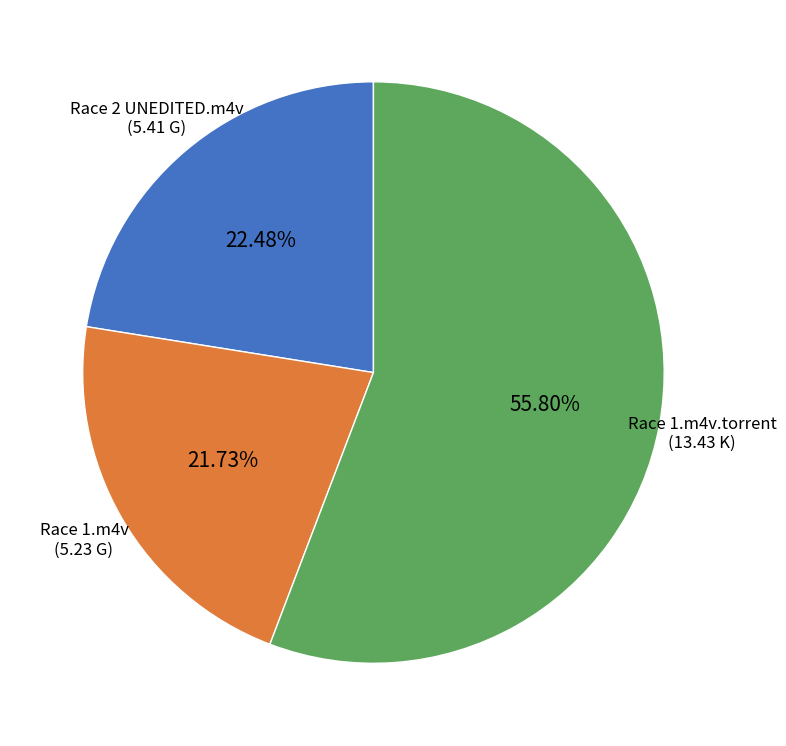

How many slices are in this pie chart?

3